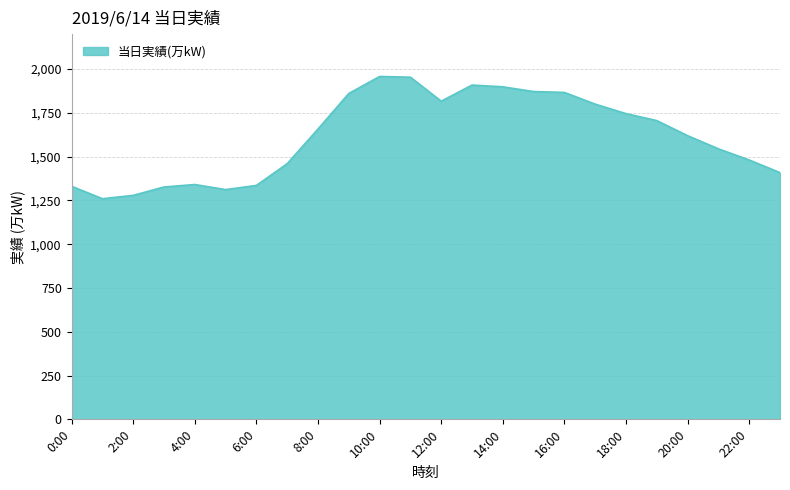

What is the smallest value displayed?

1260